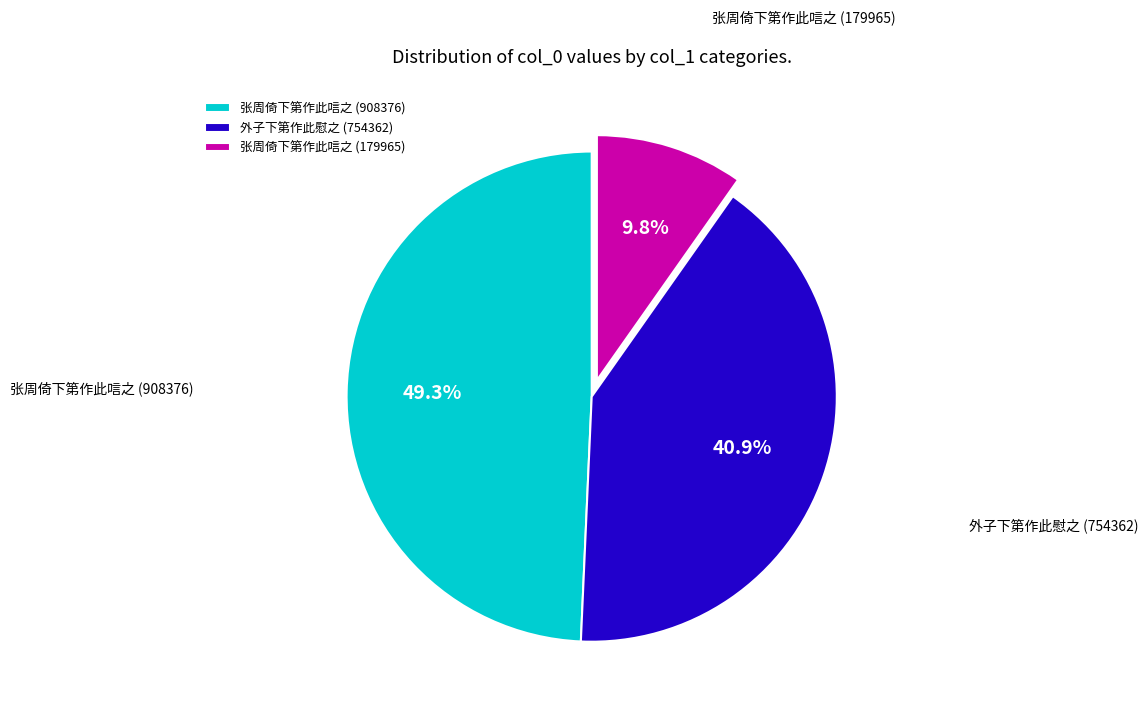

What is the smallest slice in the pie chart?

张周倚下第作此唁之 (179965)